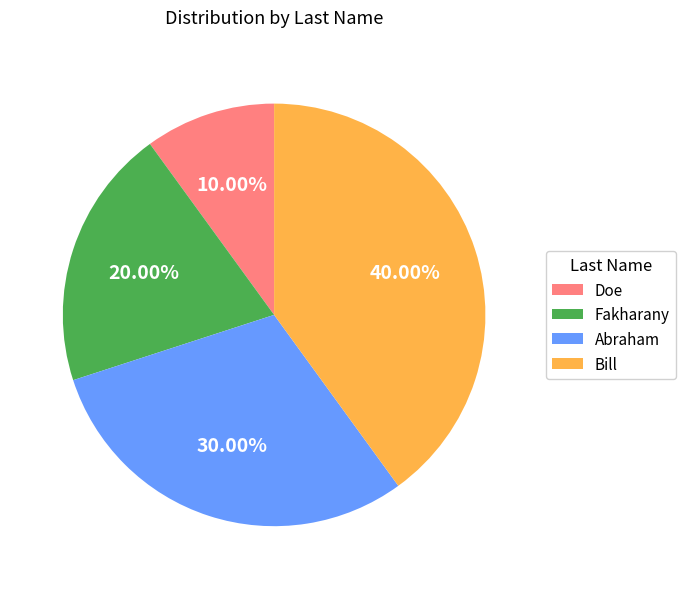

The Fakharany slice represents 20% of the pie. True or false?

True